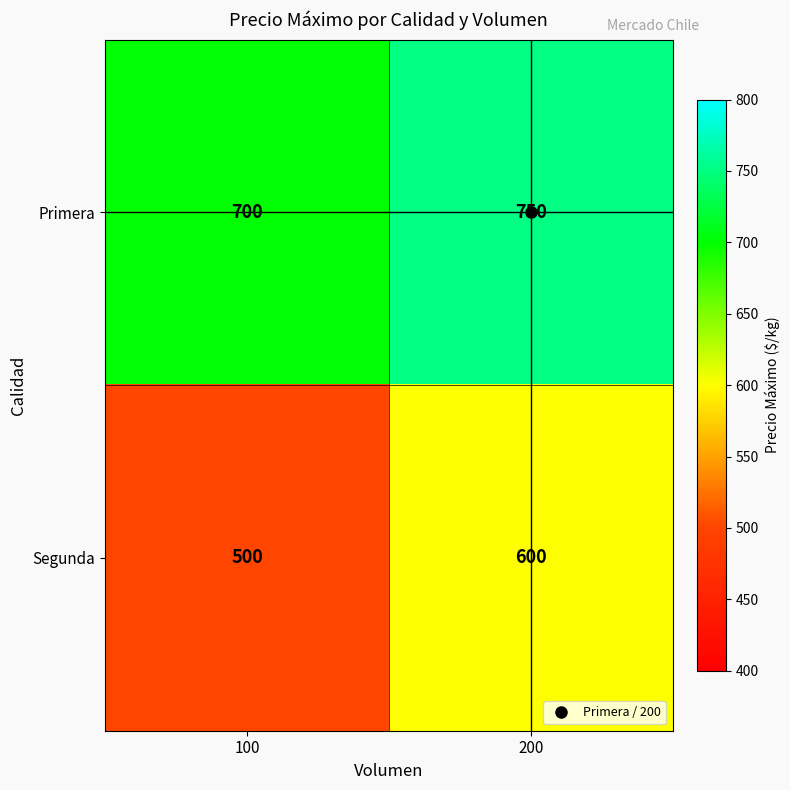

Where is Segunda nearest to the value 550?

100